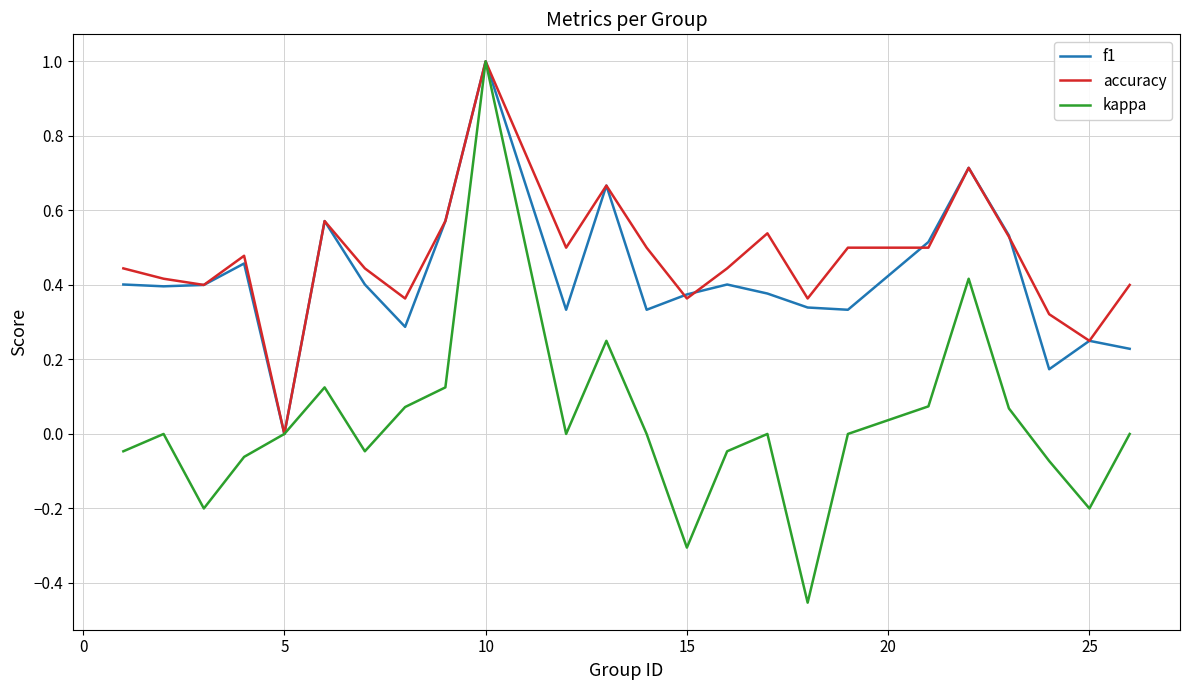

Which series has the widest spread of values?

kappa